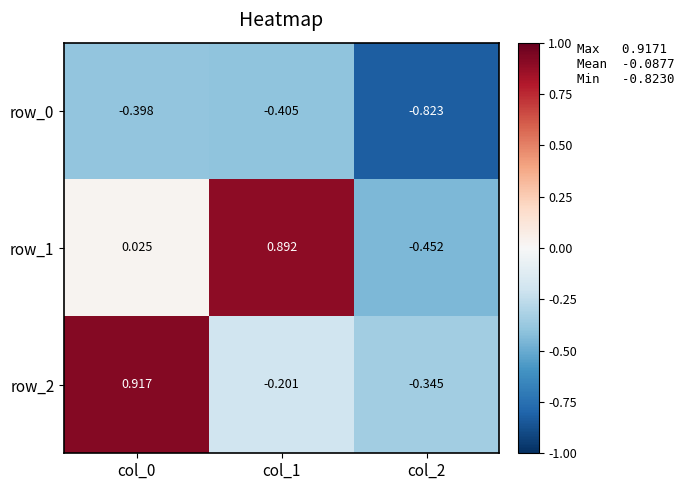

Reading left to right, transcribe all the data shown in this chart.

row_0: -0.4	-0.4	-0.8
row_1: 0.0	0.9	-0.5
row_2: 0.9	-0.2	-0.3